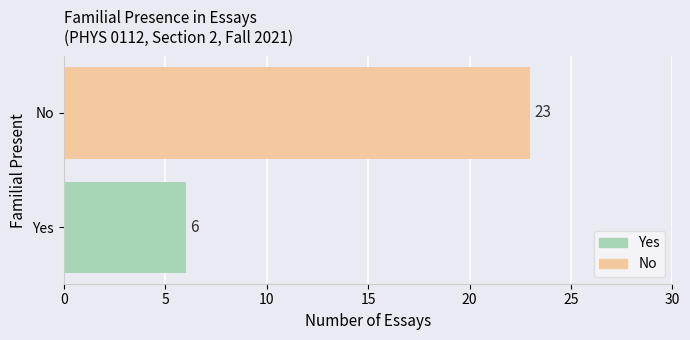

What is the sum of all values?

29